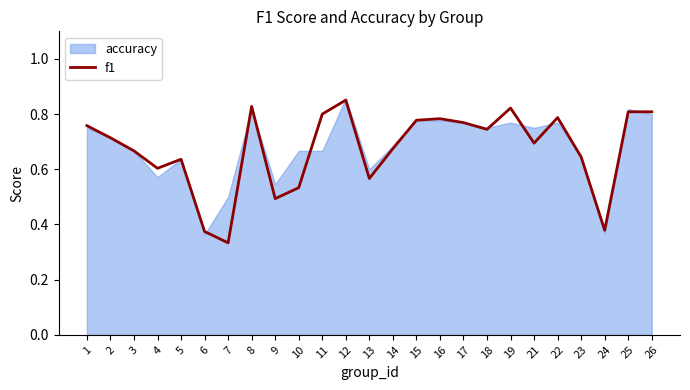

How many interior local valleys (lower than both neighbors) does the data have?

7